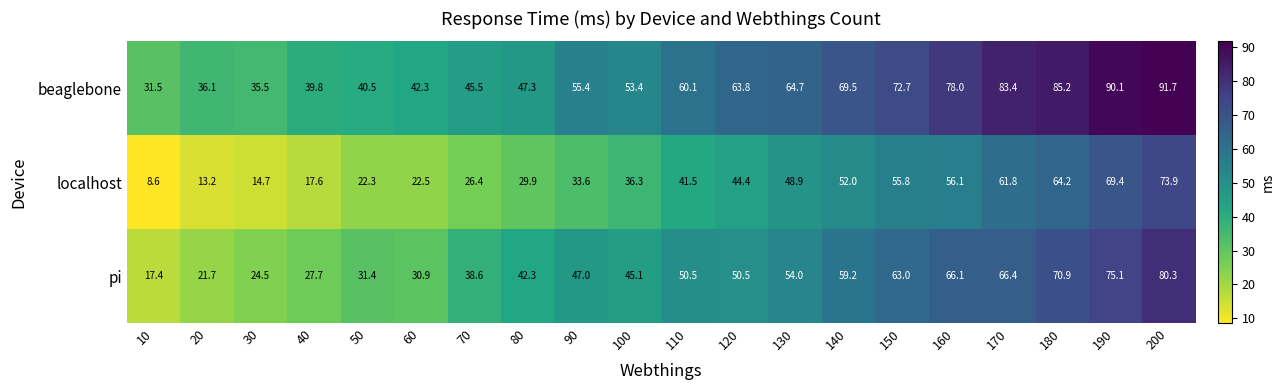

What is the greatest value displayed?

91.7